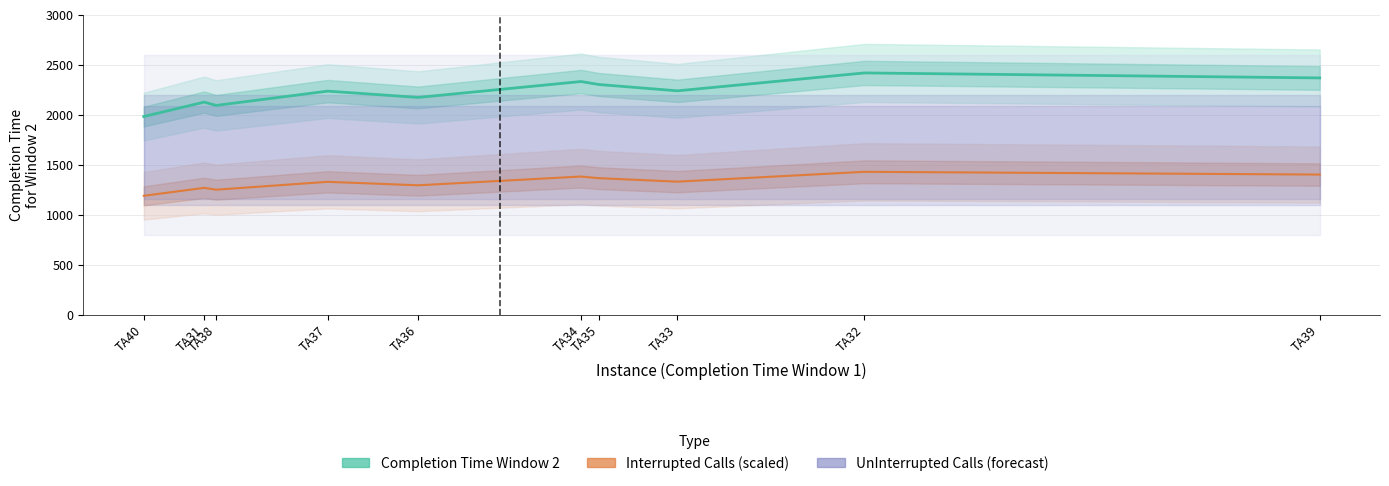

Count the number of categories in the chart.

10